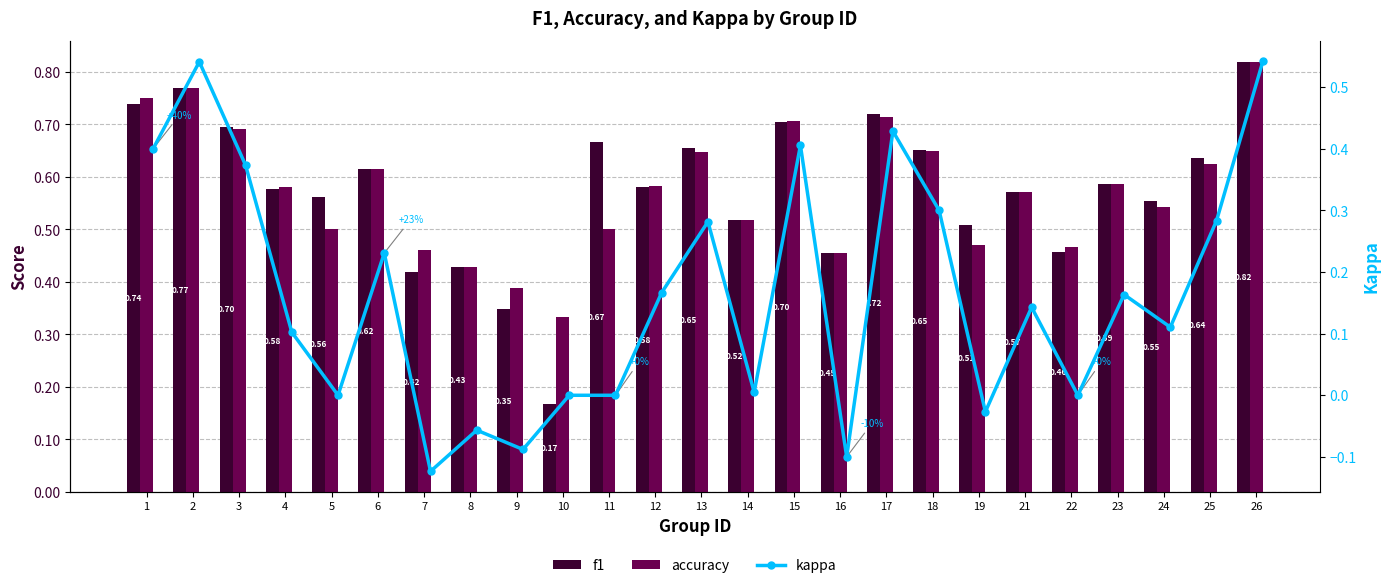

At which category is the sum across all series the highest?

26